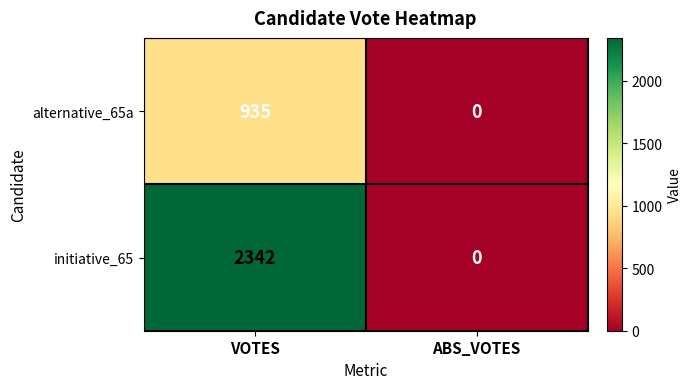

Reading left to right, list all the values displayed in this chart.

alternative_65a: VOTES=935	ABS_VOTES=0
initiative_65: VOTES=2342	ABS_VOTES=0